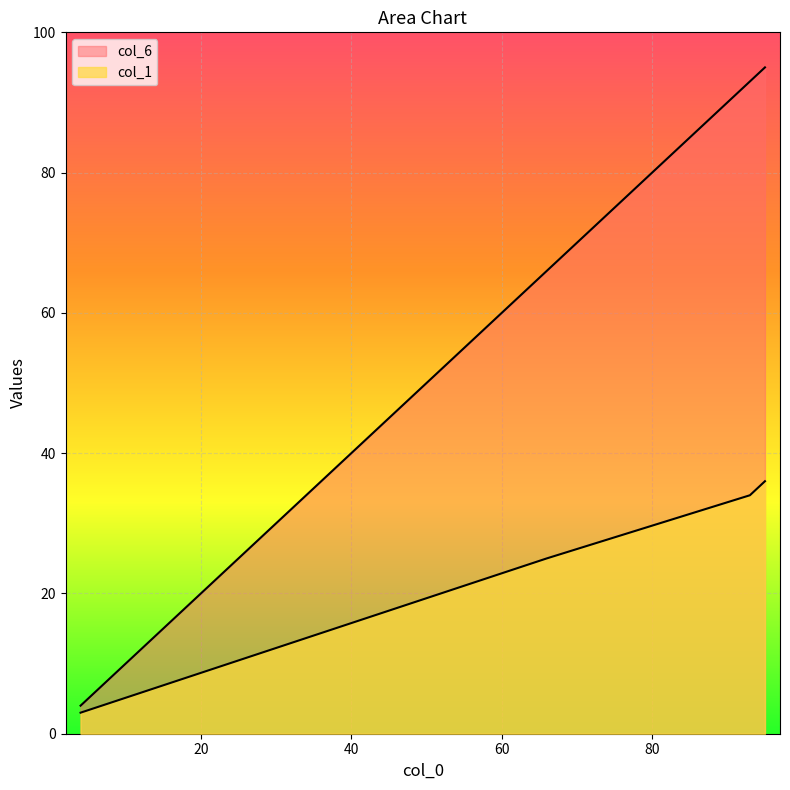

Rank the series by their maximum value, from lowest to highest.

col_1, col_6